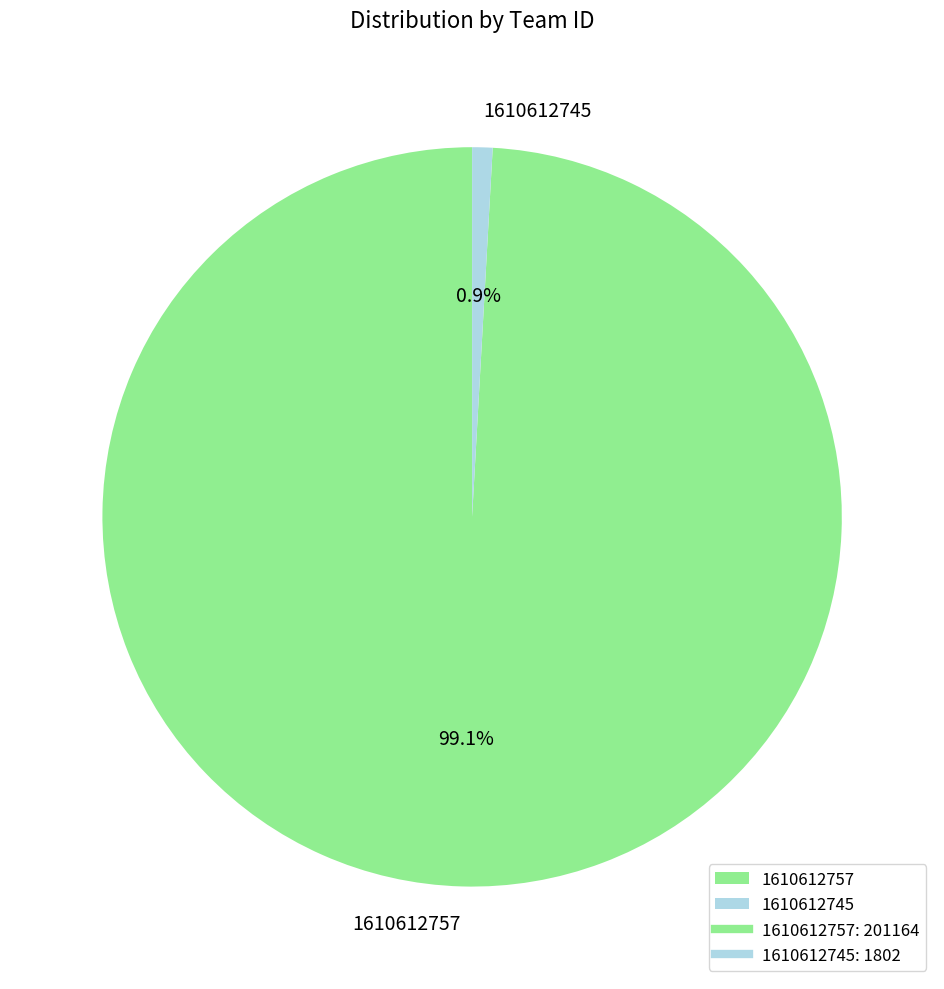

How many segments does this pie chart have?

2